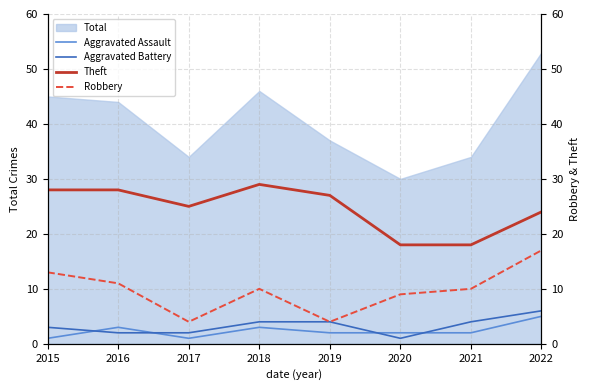

List the series in order of their peak value, lowest first.

Aggravated Assault, Aggravated Battery, Robbery, Theft